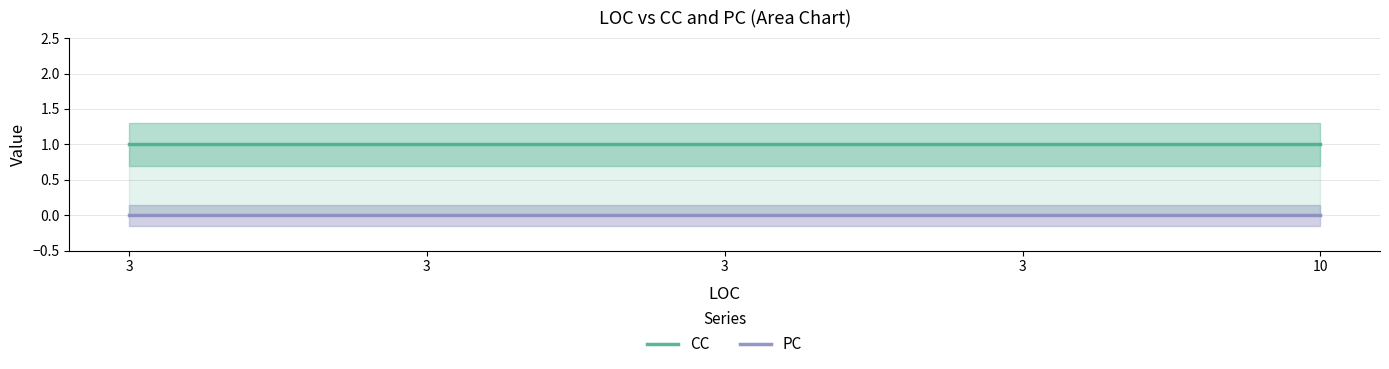

Between 3 and 10, which series saw the biggest shift?

CC